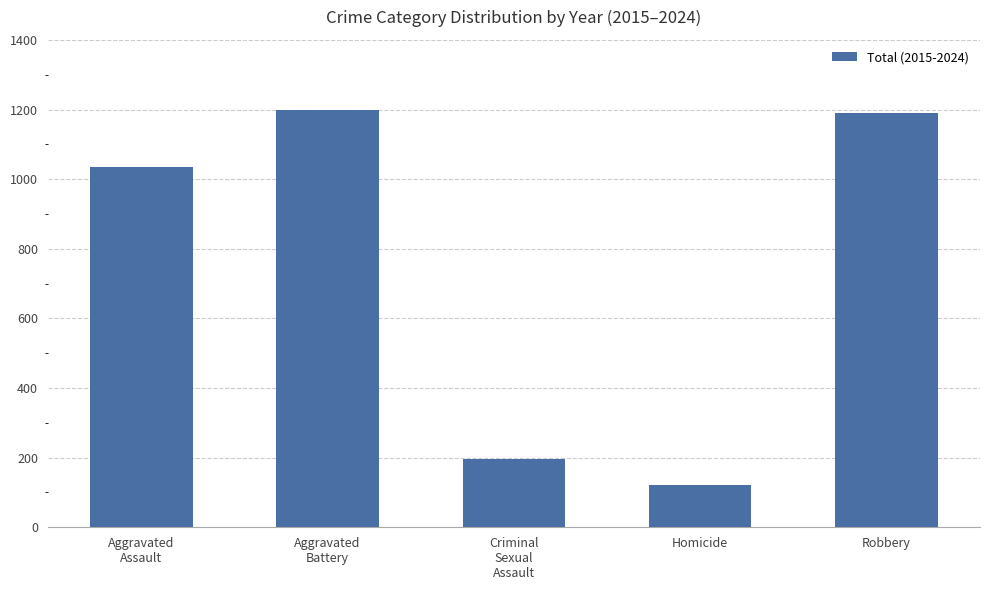

Are the bars horizontal?

No